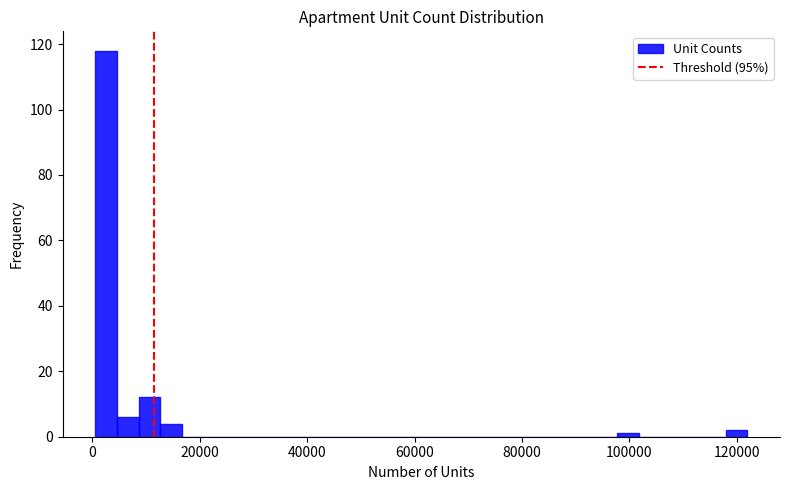

Read against the x-axis, roughly where is the centre of the tallest bar?

2000